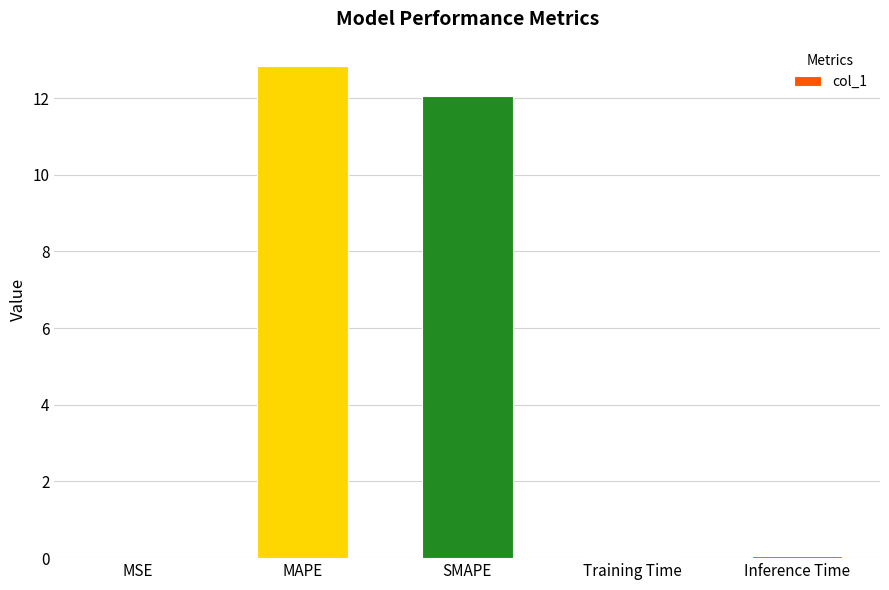

Between Inference Time and SMAPE, which is larger?

SMAPE